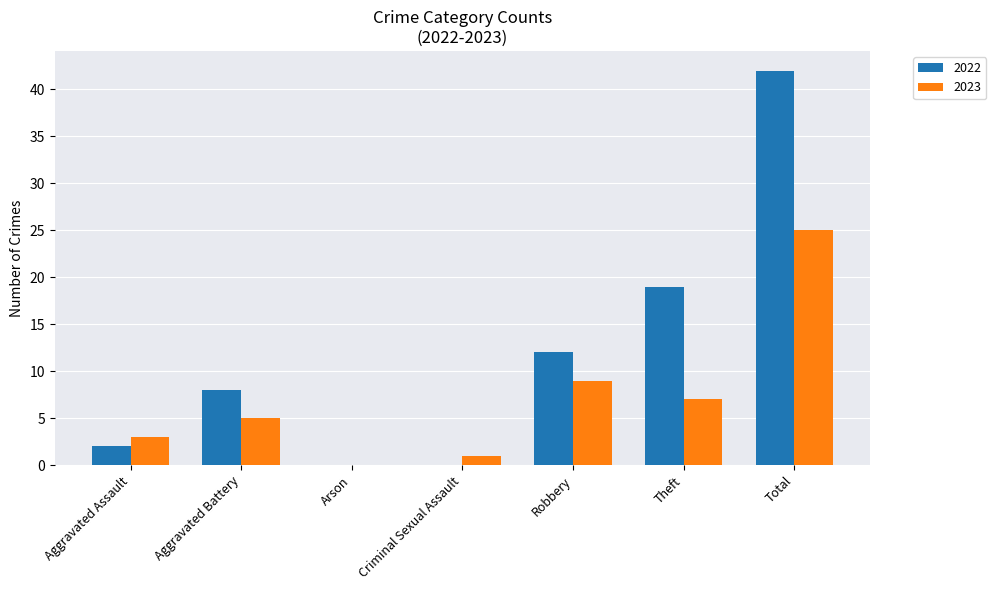

What is the difference between the 2022 values at Theft and Aggravated Assault?

17